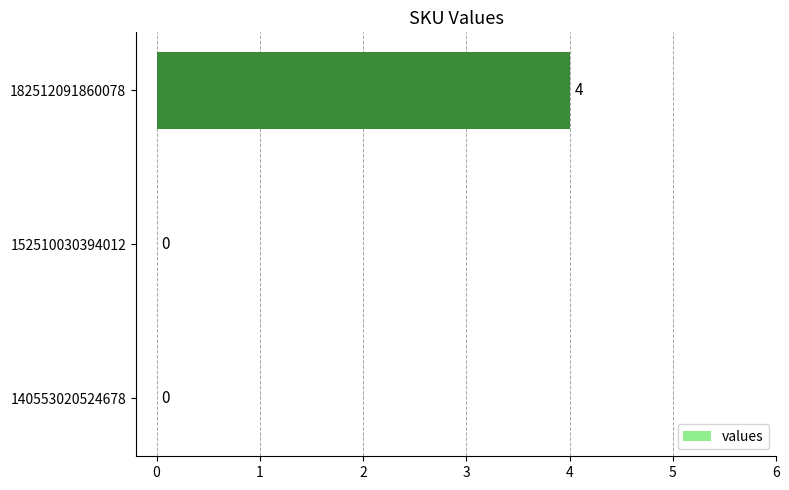

What is the change in value from 152510030394012 to 182512091860078?

+4